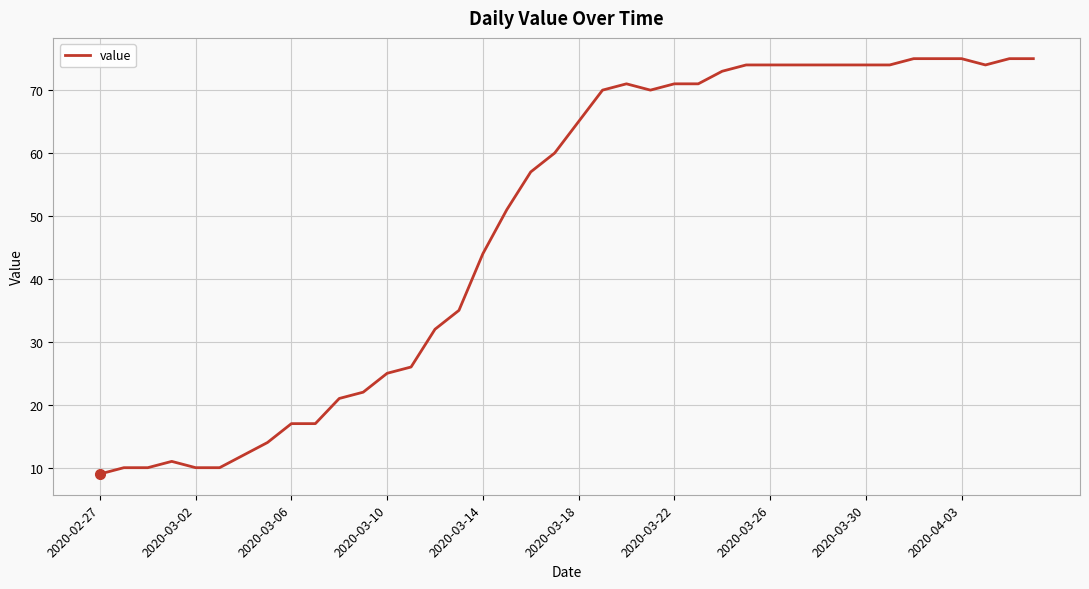

What is the maximum value shown in the chart?

75